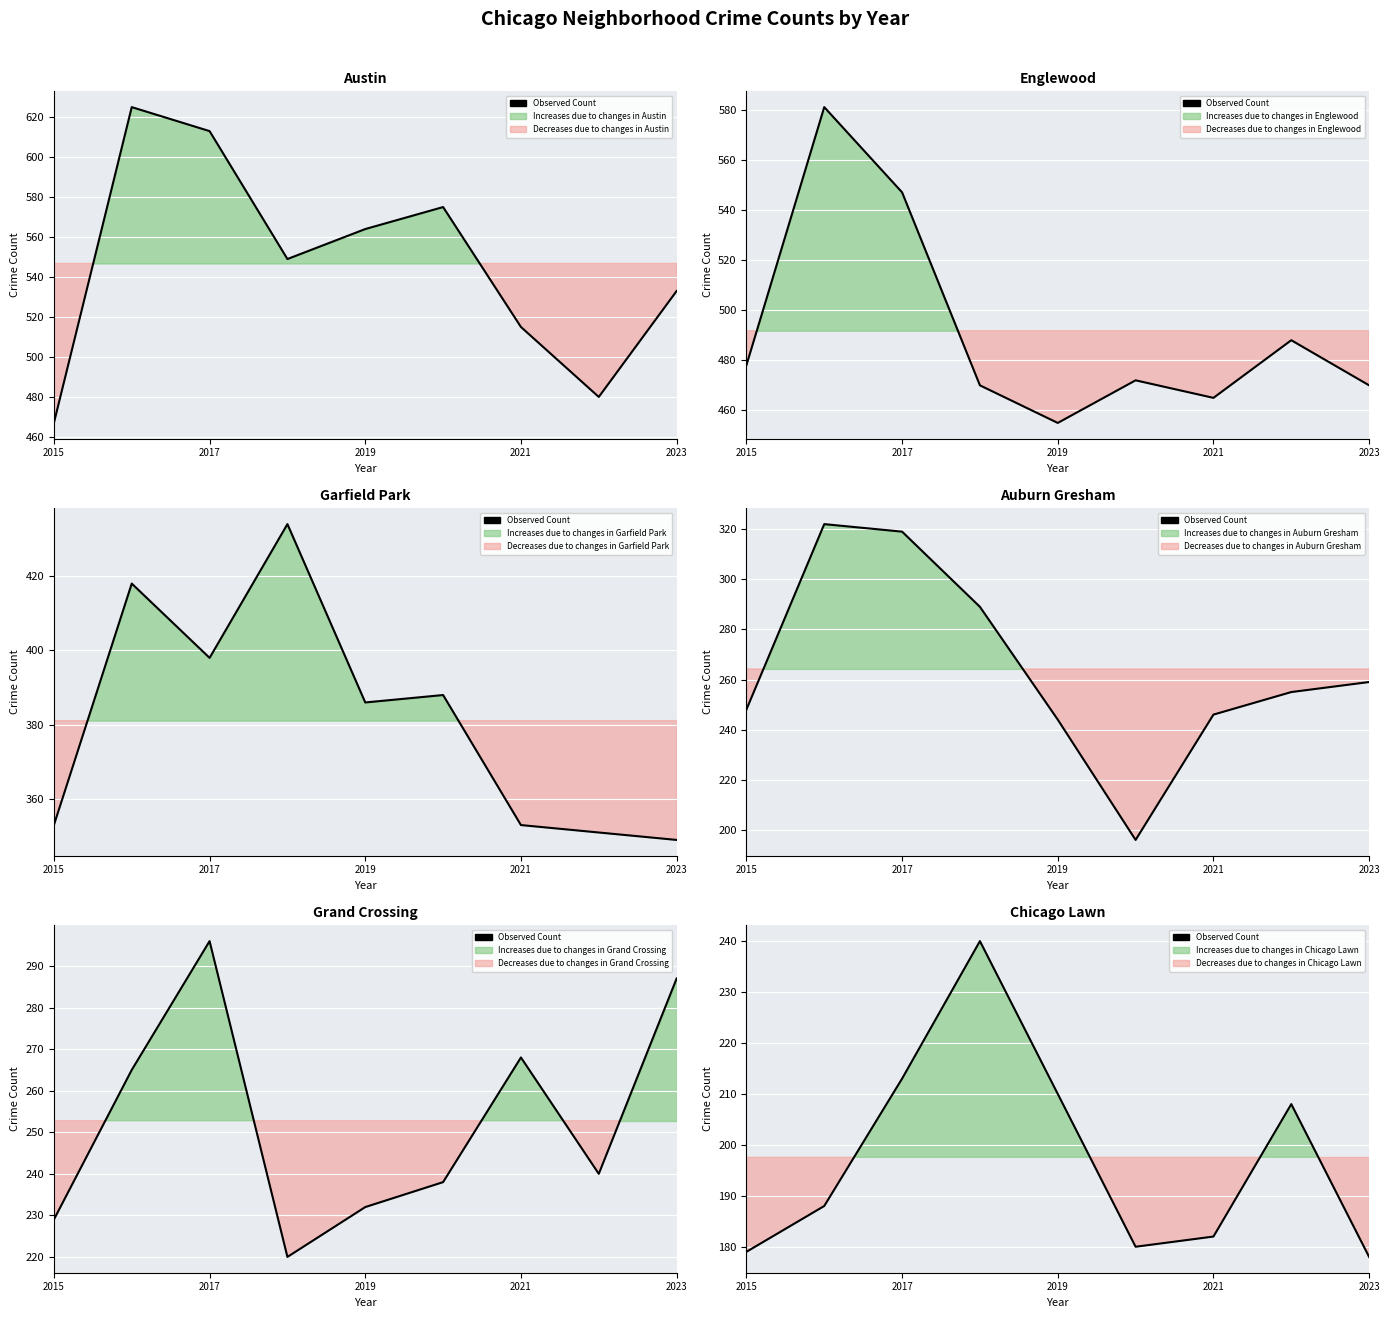

What is the label of the 1st point from the left?

2015